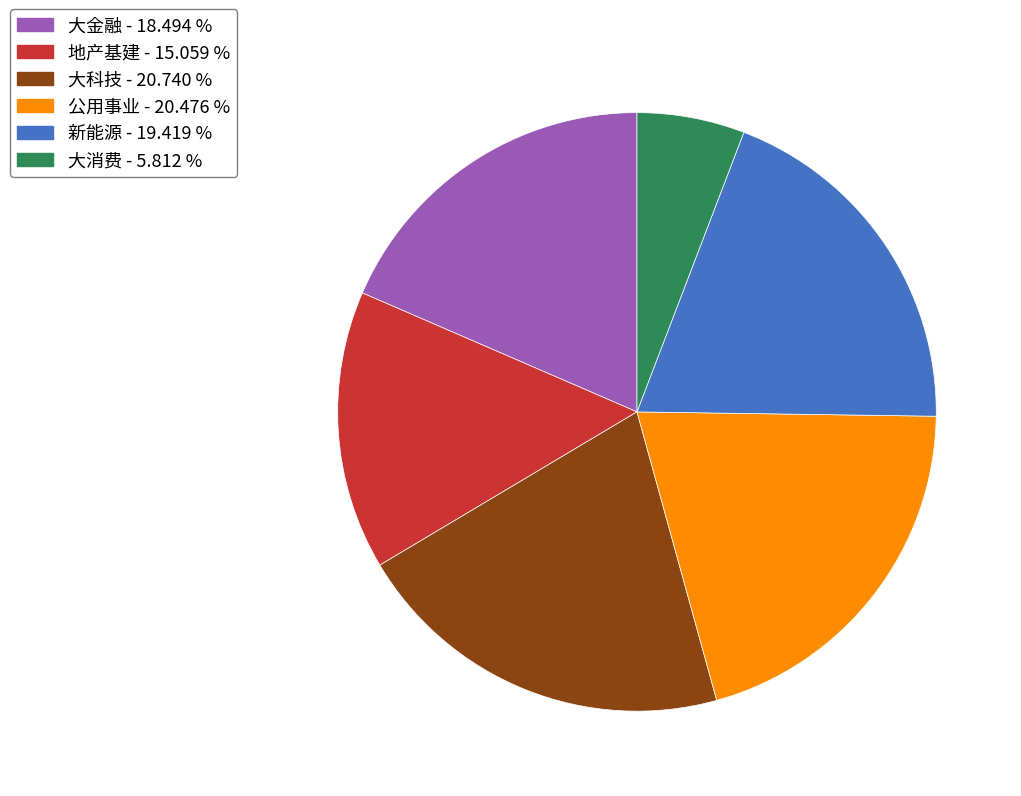

Between 大金融 and 大消费, which is larger?

大金融